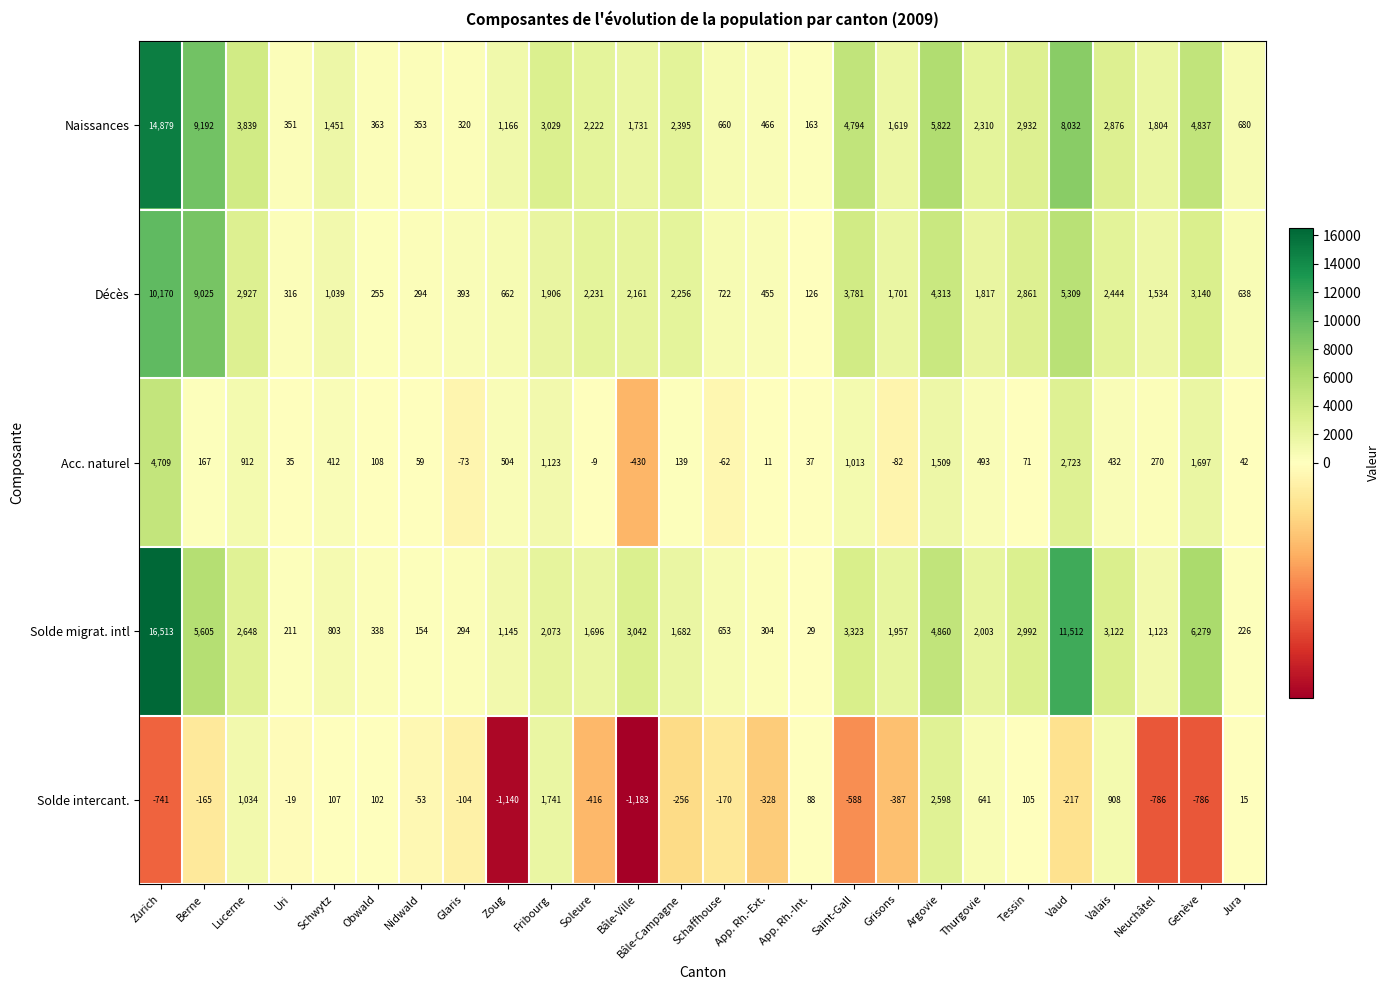

Count the number of data series in this chart.

5